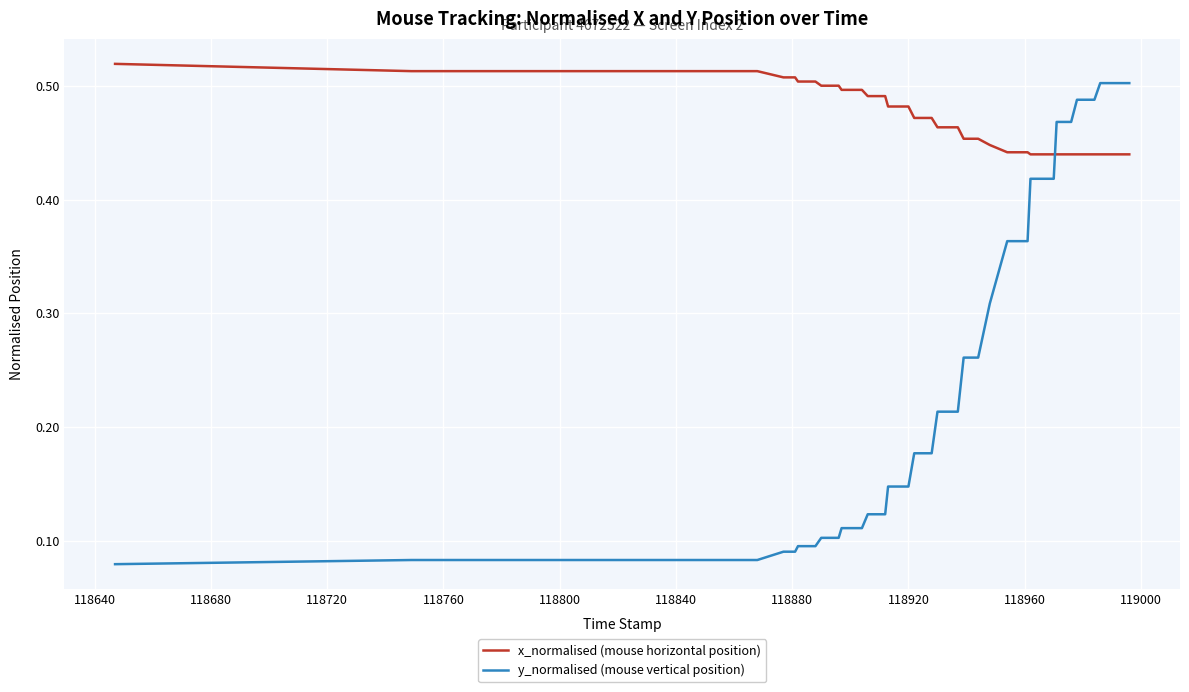

At how many categories does at least one series exceed 0?

34